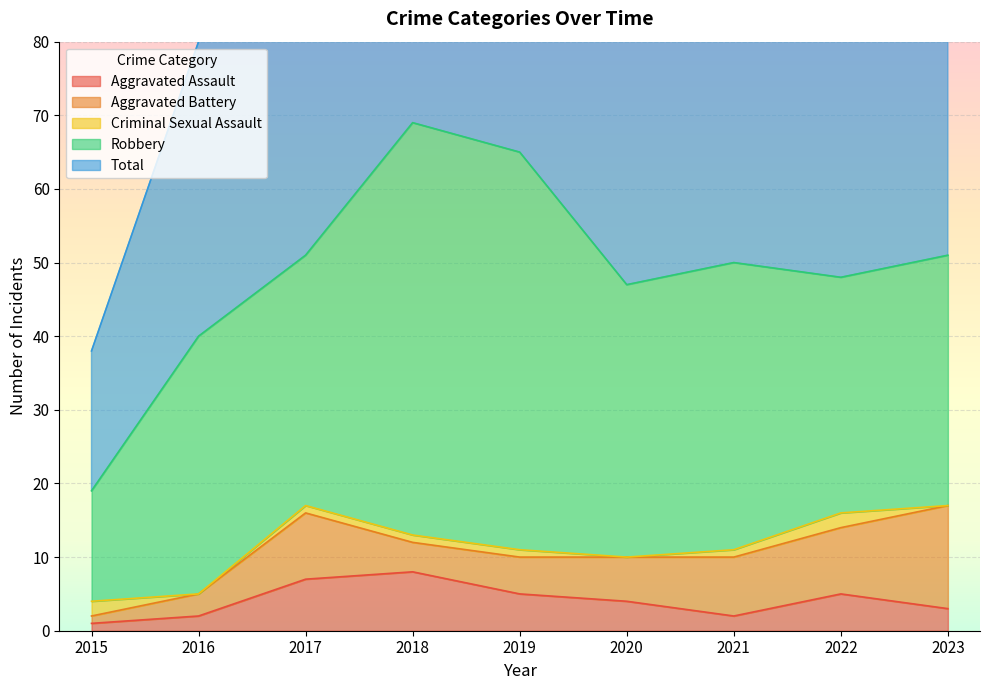

Which series has the largest total across all categories?

Total